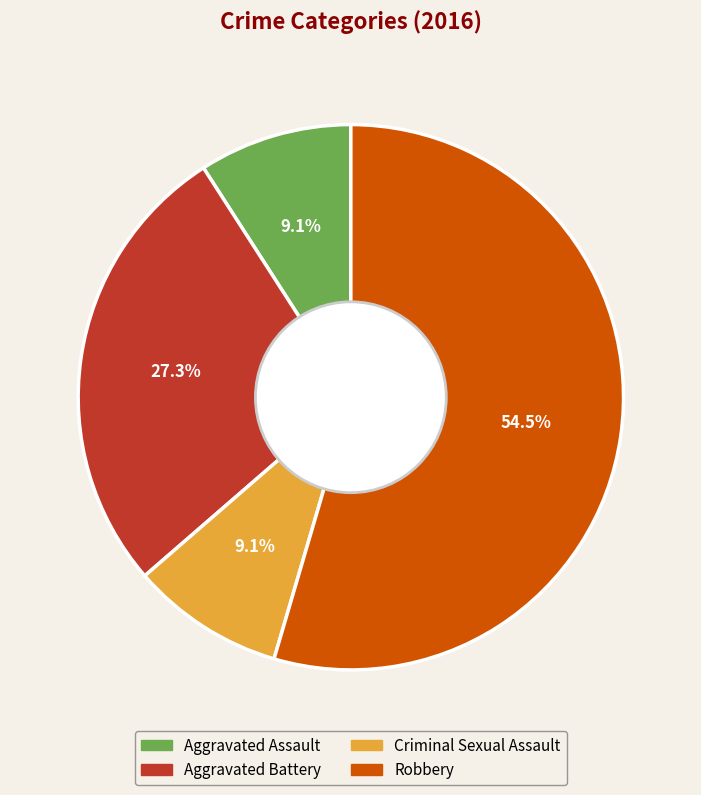

To the nearest percent, what portion does Criminal Sexual Assault represent?

9%